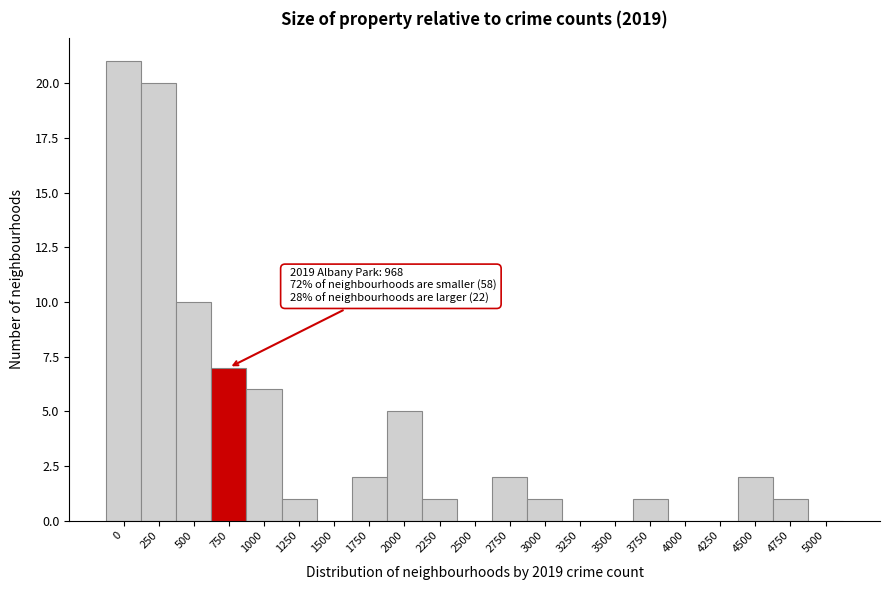

Reading left to right, what are all the values shown in this chart?

0=21	250=20	500=10	750=7	1000=6	1250=1	1500=0	1750=2	2000=5	2250=1	2500=0	2750=2	3000=1	3250=0	3500=0	3750=1	4000=0	4250=0	4500=2	4750=1	5000=0